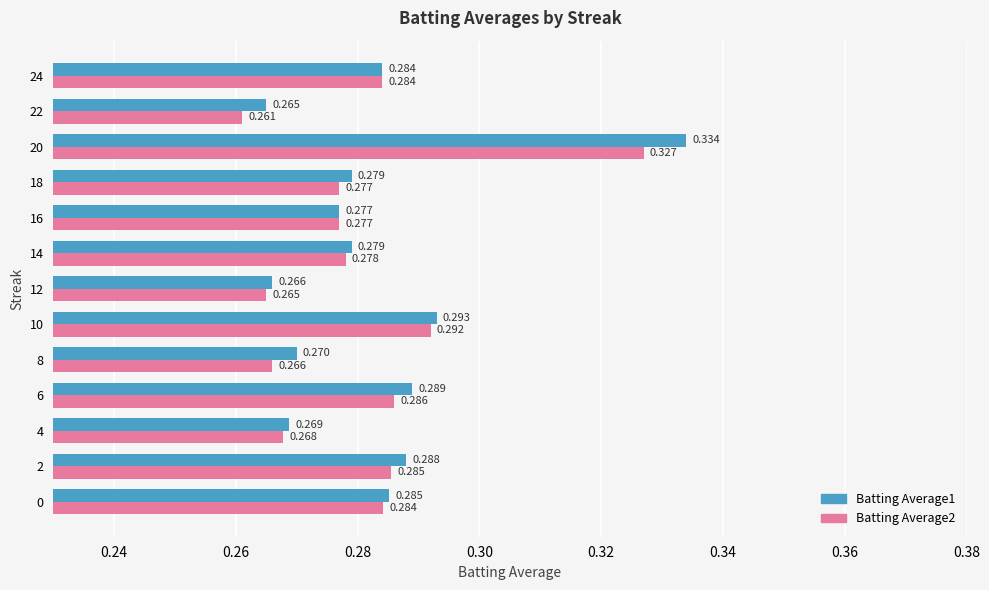

What are all the series names shown in the legend?

Batting Average1, Batting Average2